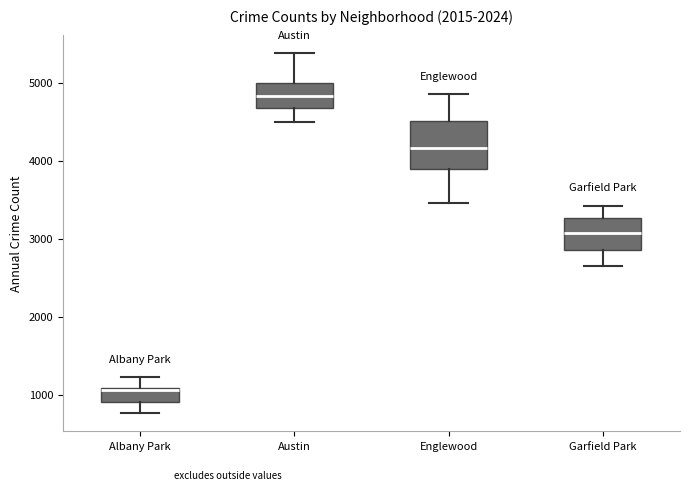

Reading left to right, read every box against the y-axis: the position of its median line, the range the box covers, and the ends of its whiskers. The values are not printed on the chart, so give them approximately, as read against the axis.

Albany Park: median 1100 (just below the box's upper edge), box 900 to 1100, whiskers 800 to 1200
Austin: median 4800, box 4700 to 5000, whiskers 4500 to 5400
Englewood: median 4200, box 3900 to 4500, whiskers 3500 to 4900
Garfield Park: median 3100, box 2900 to 3300, whiskers 2700 to 3400